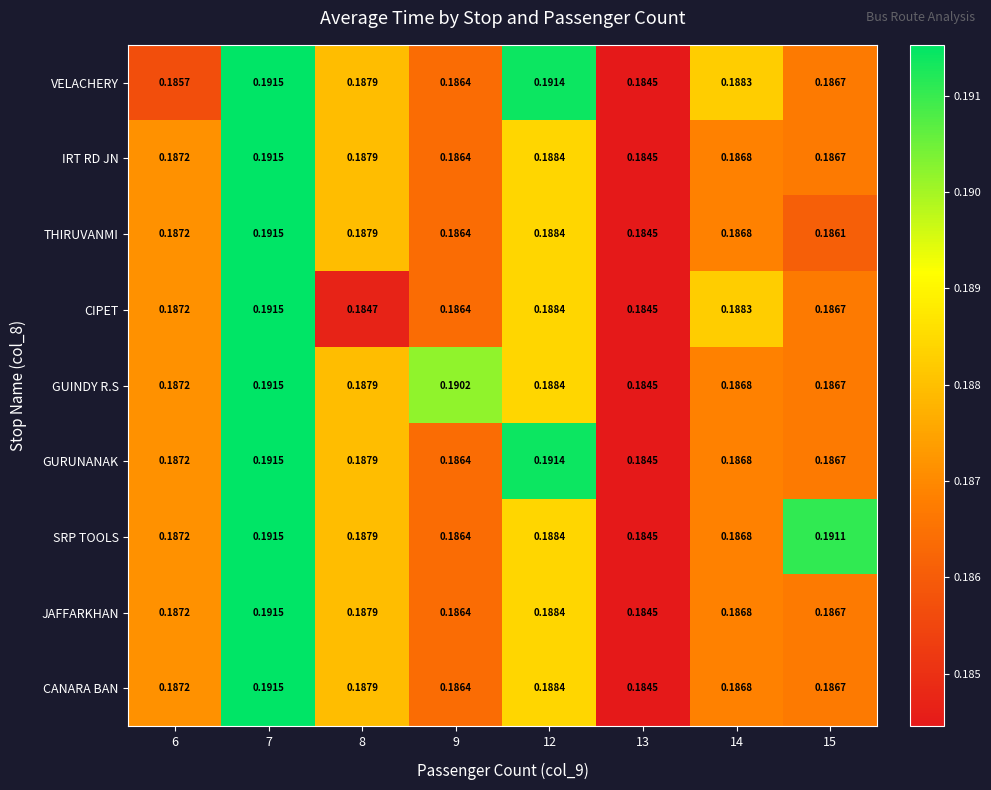

Which series has the largest total across all categories?

SRP TOOLS